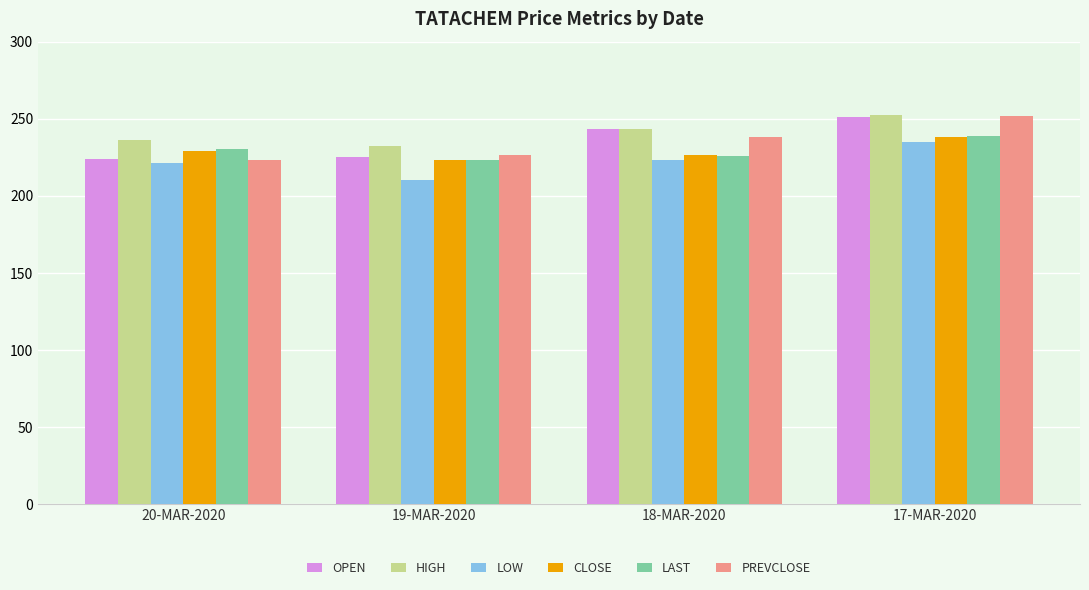

What is the lowest value of the CLOSE series?

223.1